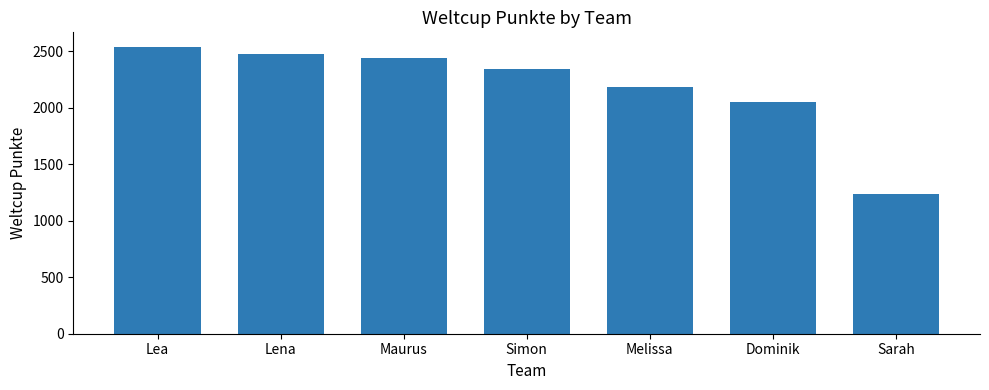

List the labels in order of value, smallest first.

Sarah, Dominik, Melissa, Simon, Maurus, Lena, Lea